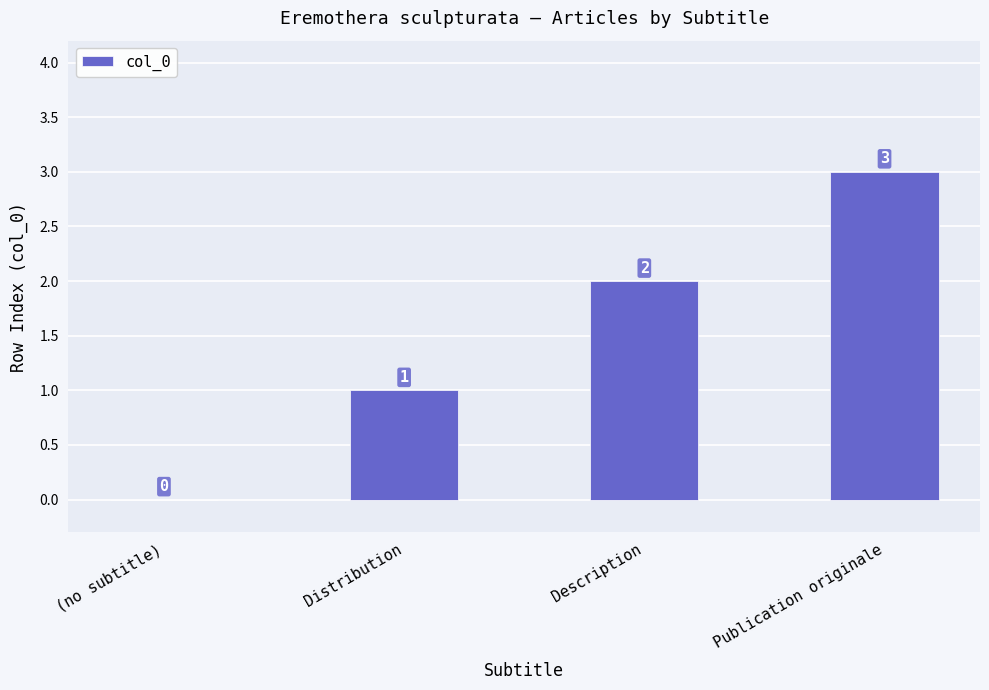

What is the maximum value shown in the chart?

3